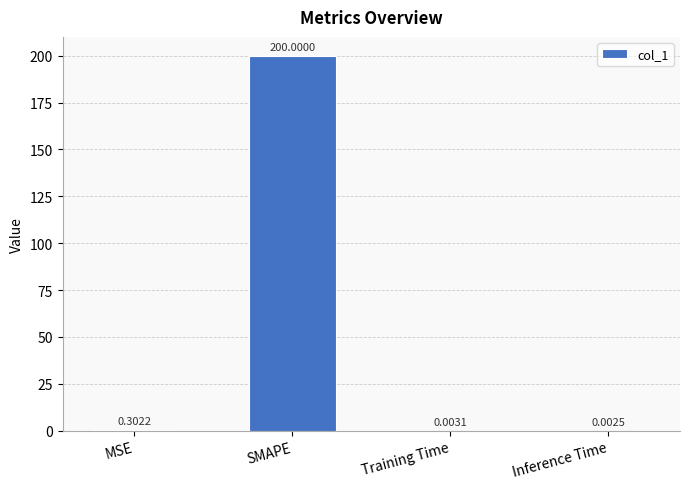

What is the sum of all values?

200.3